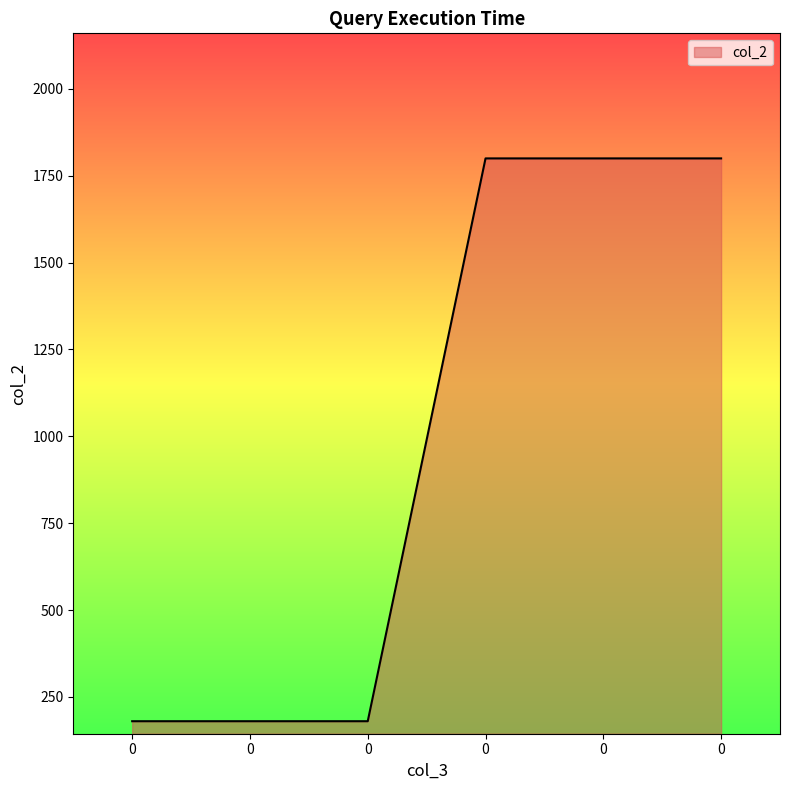

Rank the categories by value from lowest to highest.

0, 0, 0, 0, 0, 0